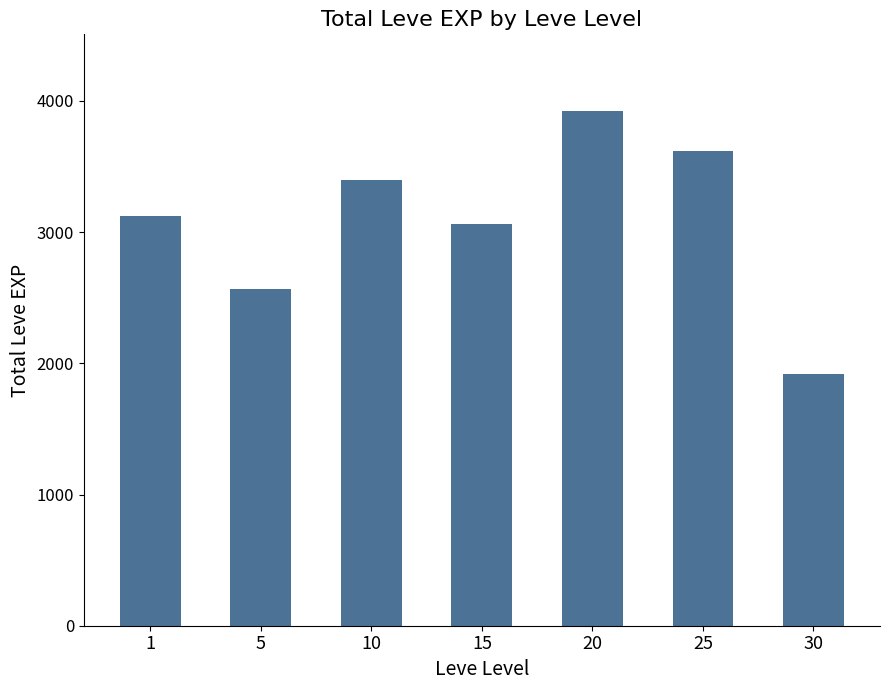

What is the average value?

3087